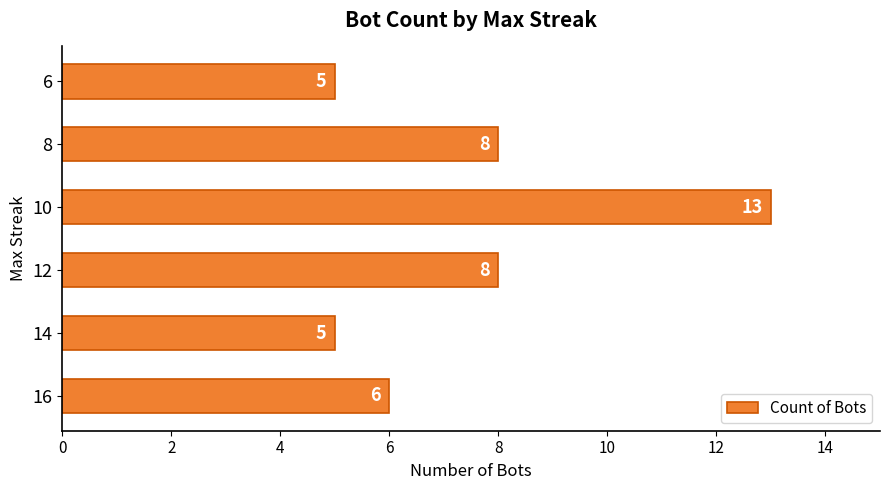

Reading bottom to top, extract all data points from this chart.

6	5	8	13	8	5